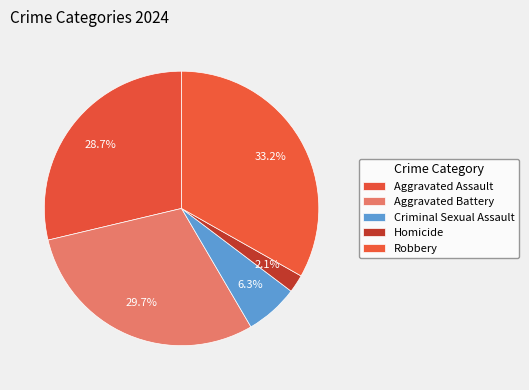

Combined, what portion of the pie is Homicide and Aggravated Assault?

30.8%